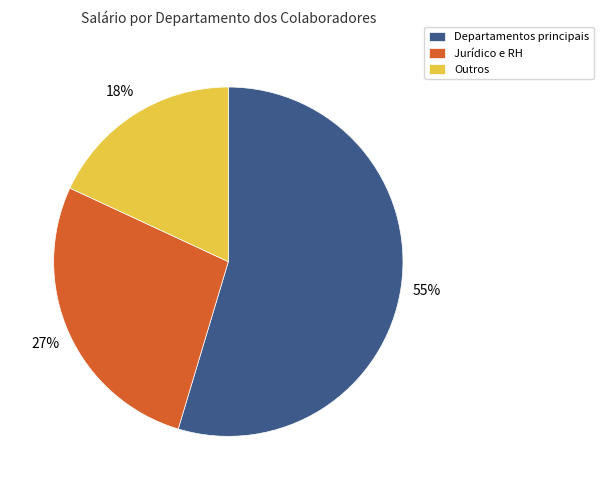

Combined, do Outros and Jurídico e RH account for over 50%?

No